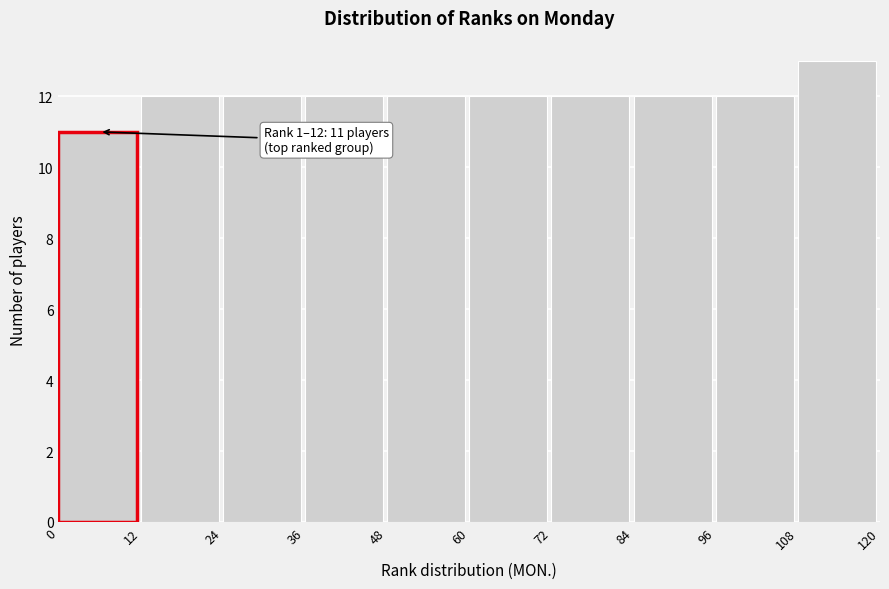

Which range on the x-axis has the tallest bar?

108 to 120